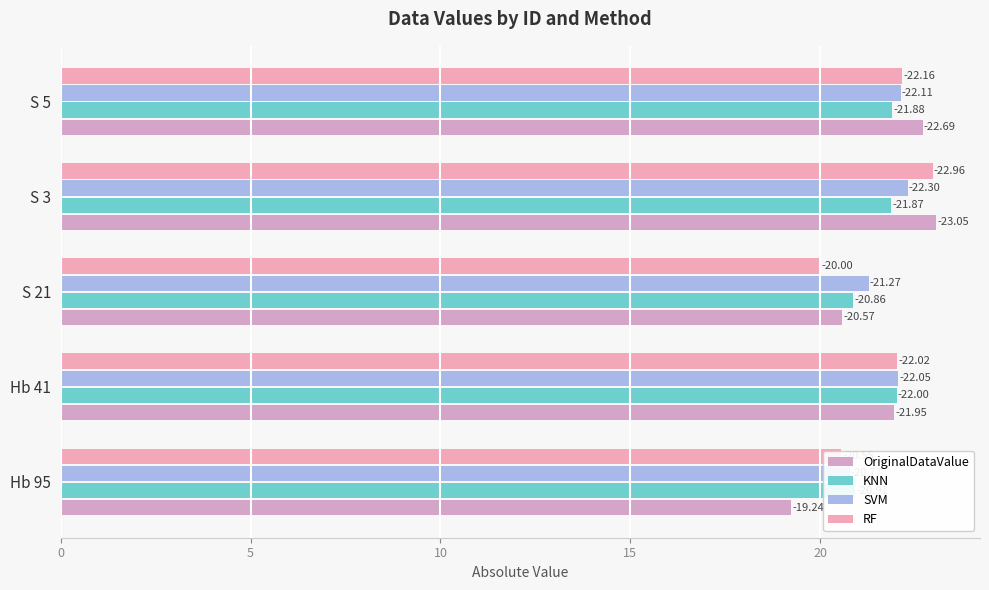

At how many categories does at least one series exceed 21?

4